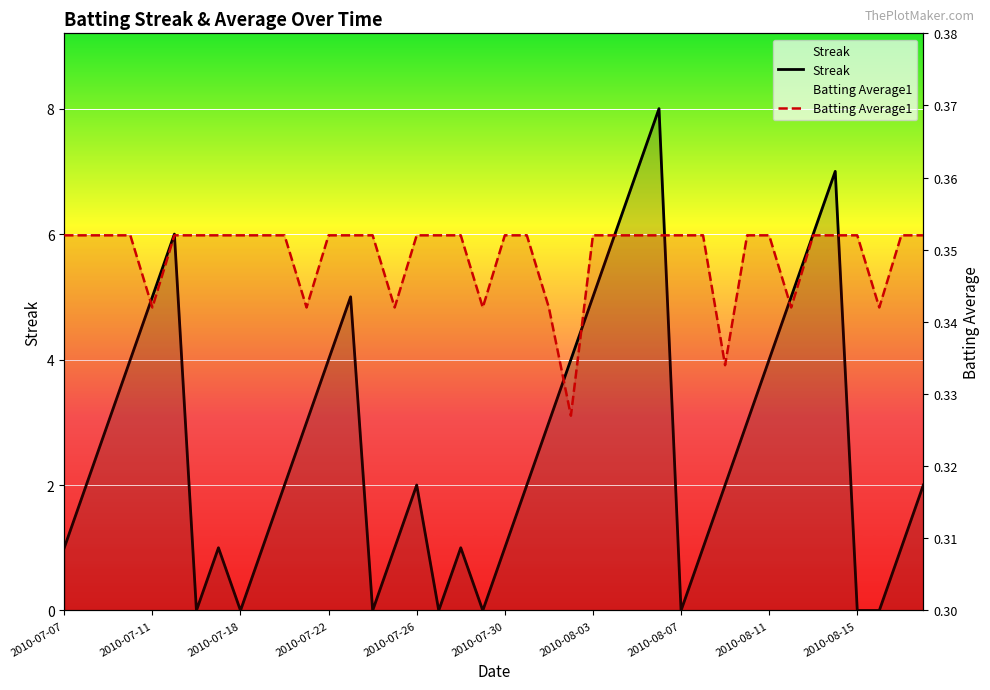

How many lines are shown in the chart?

2